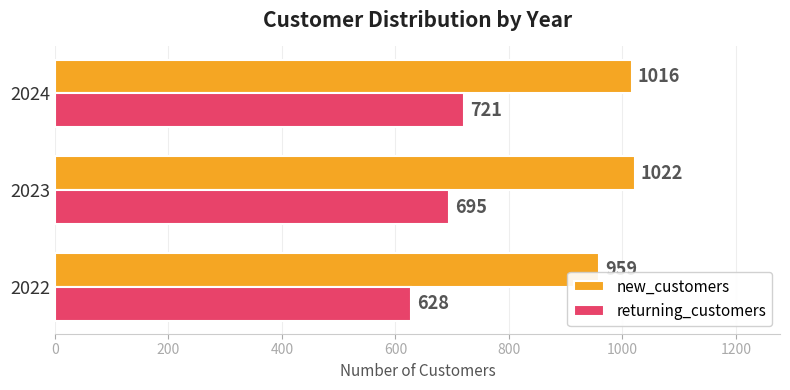

How many data points in new_customers are less than 1016?

1